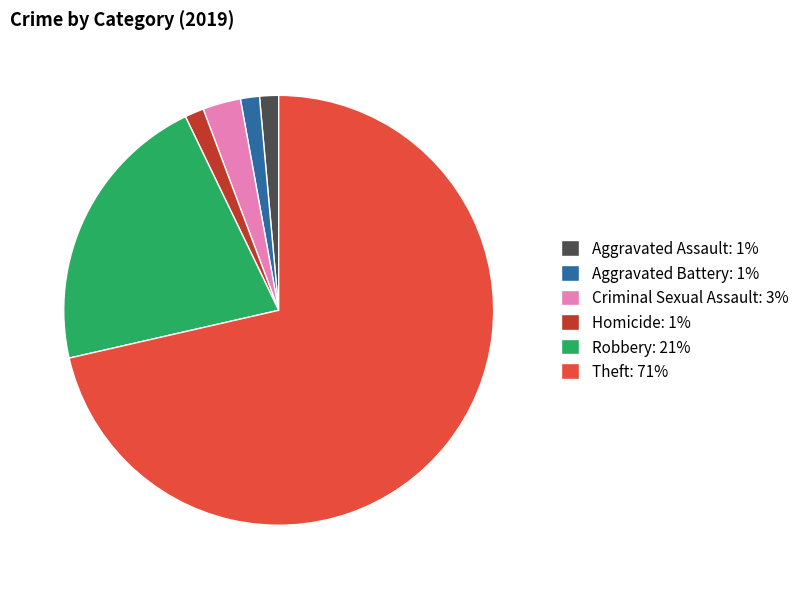

Approximately how many times larger is the value at Homicide: 1% compared to Aggravated Assault: 1%?

1.0